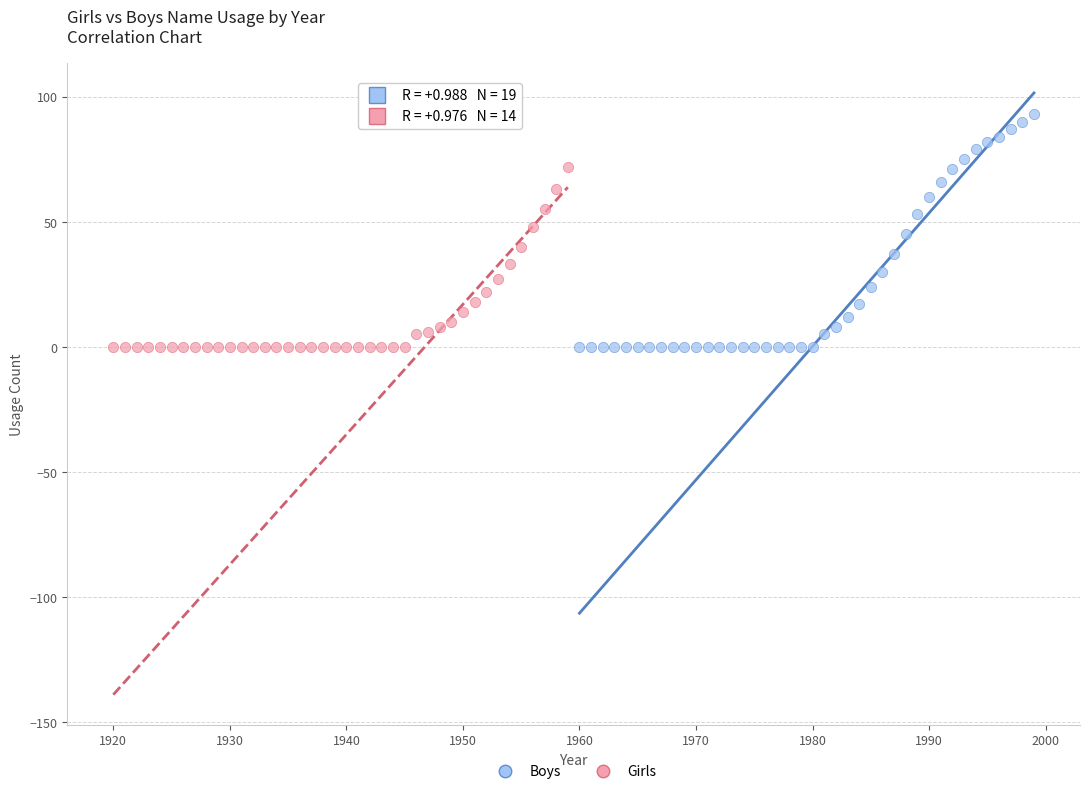

Which series has the widest spread of Y values?

Boys